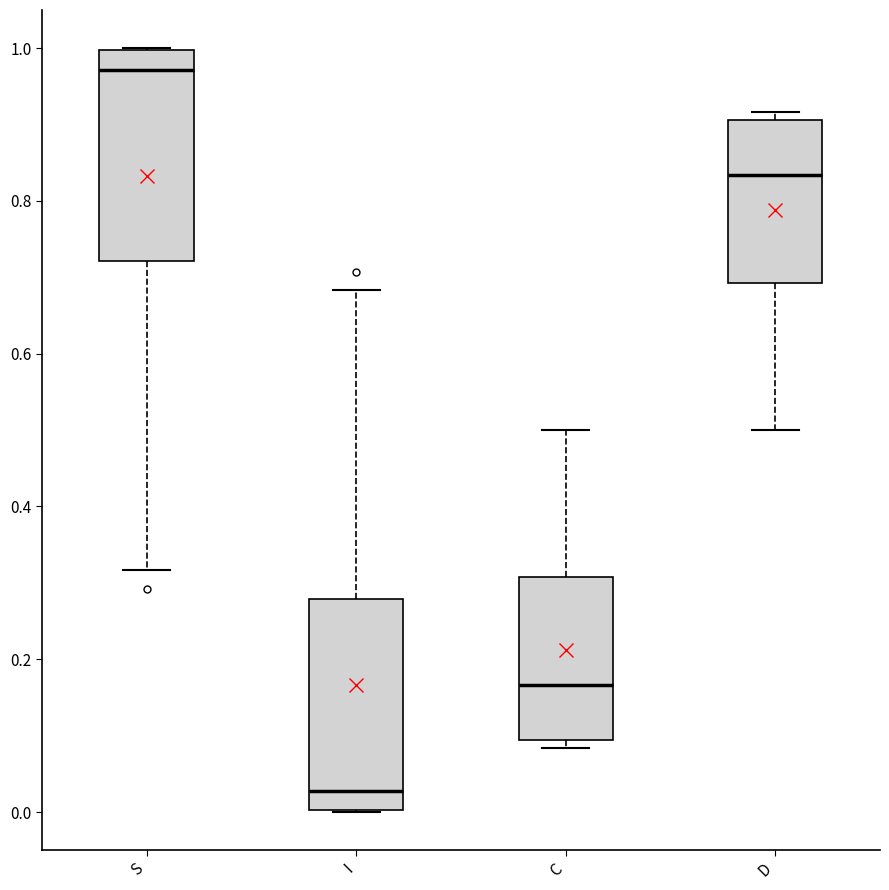

Which box has the lowest median line?

I